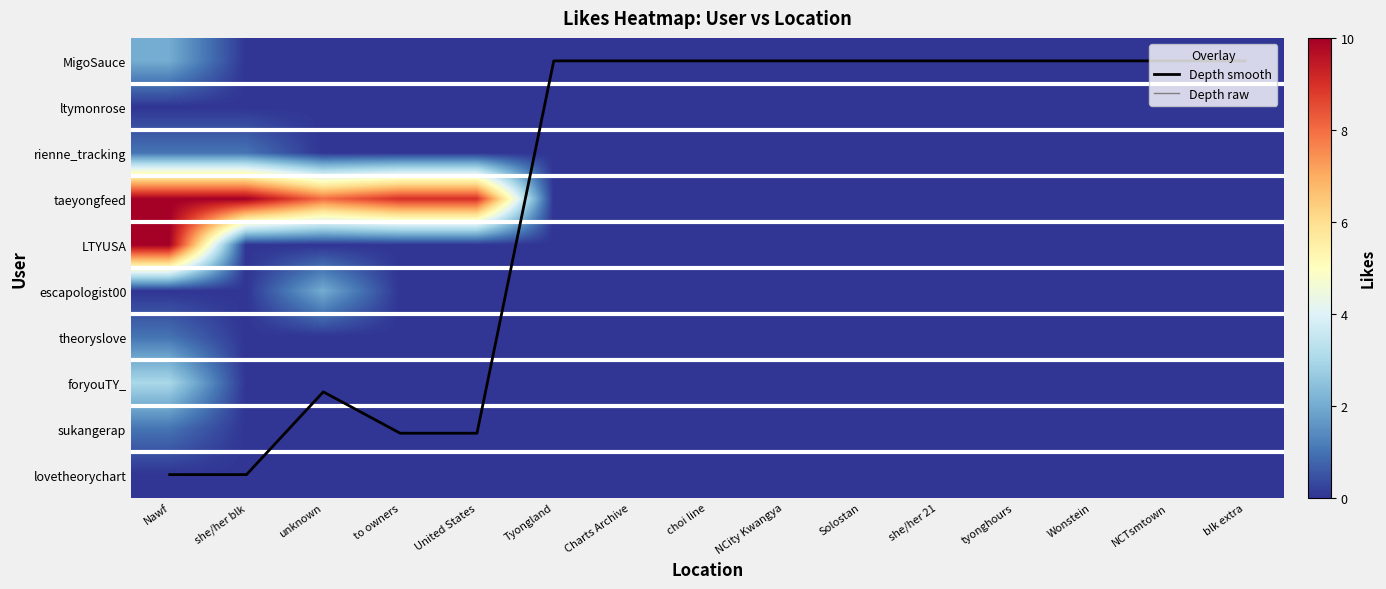

What is the difference between the highest and lowest values at unknown?

8.0